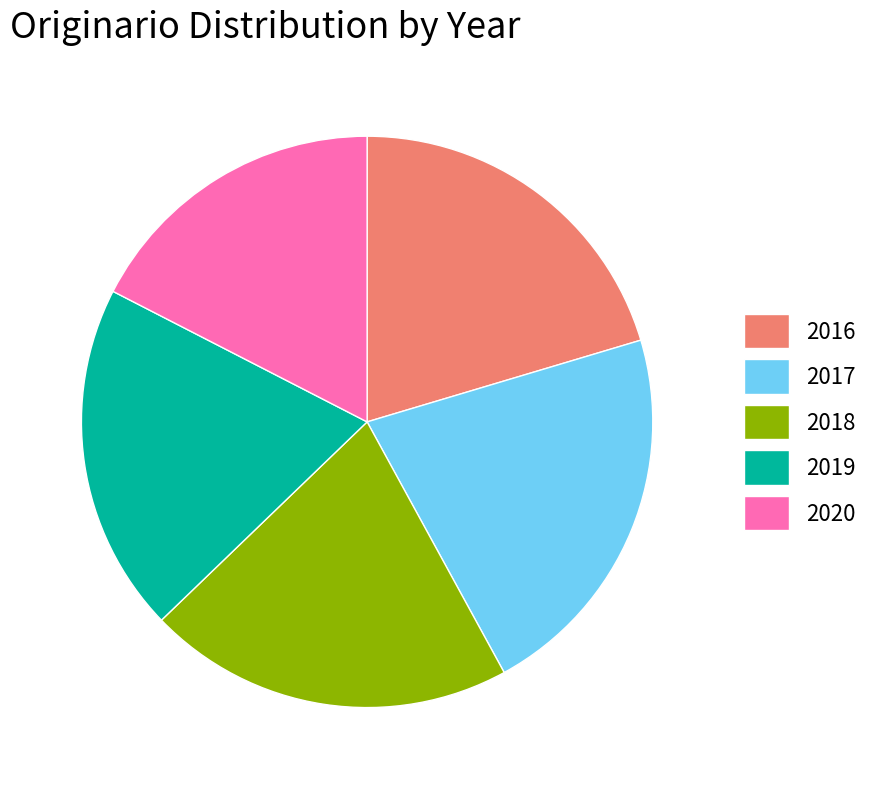

The 2020 slice represents 31% of the pie. True or false?

False